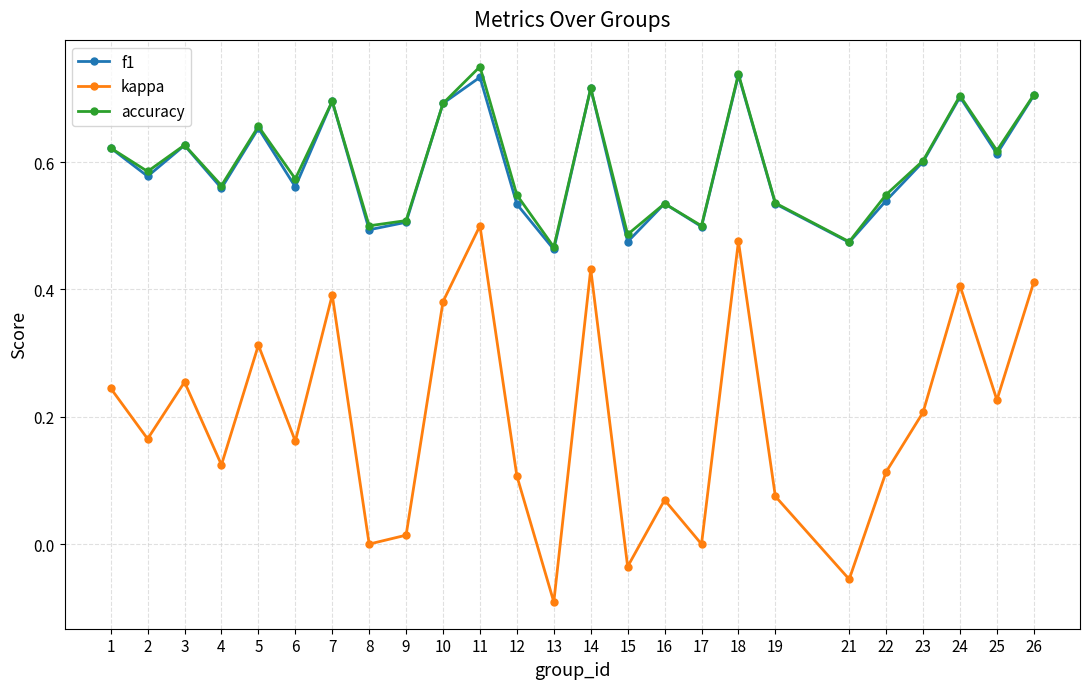

The value of accuracy at 11 is 0.2. True or false?

False